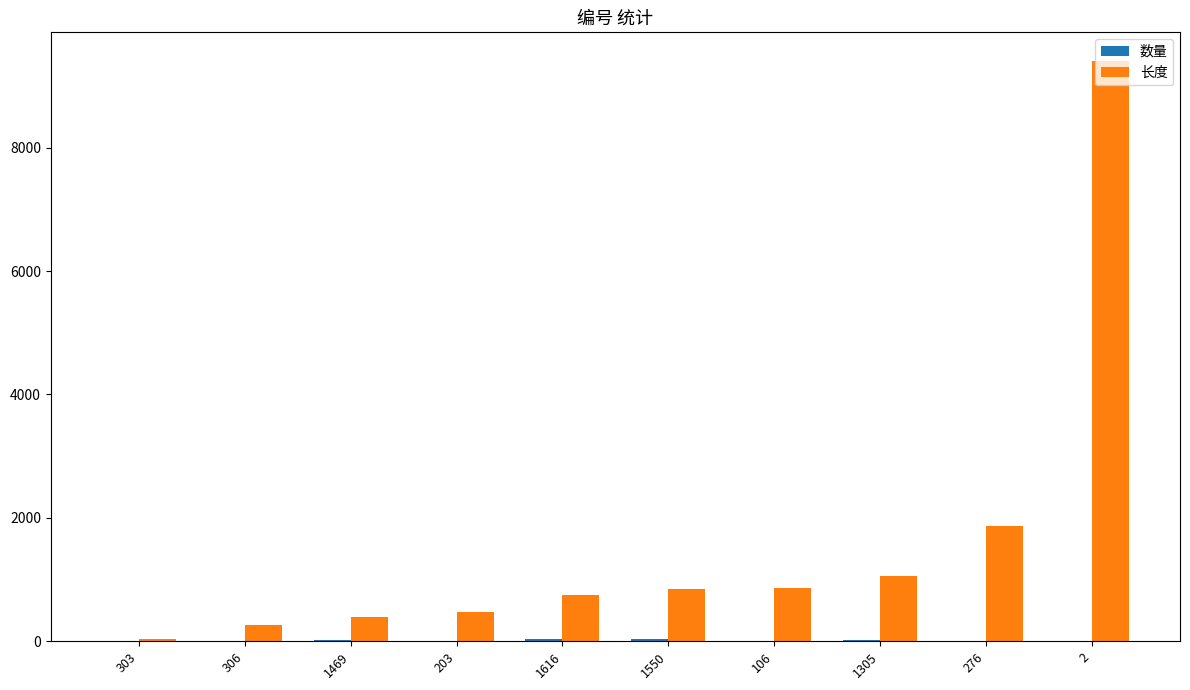

What is the maximum value for 长度?

9400